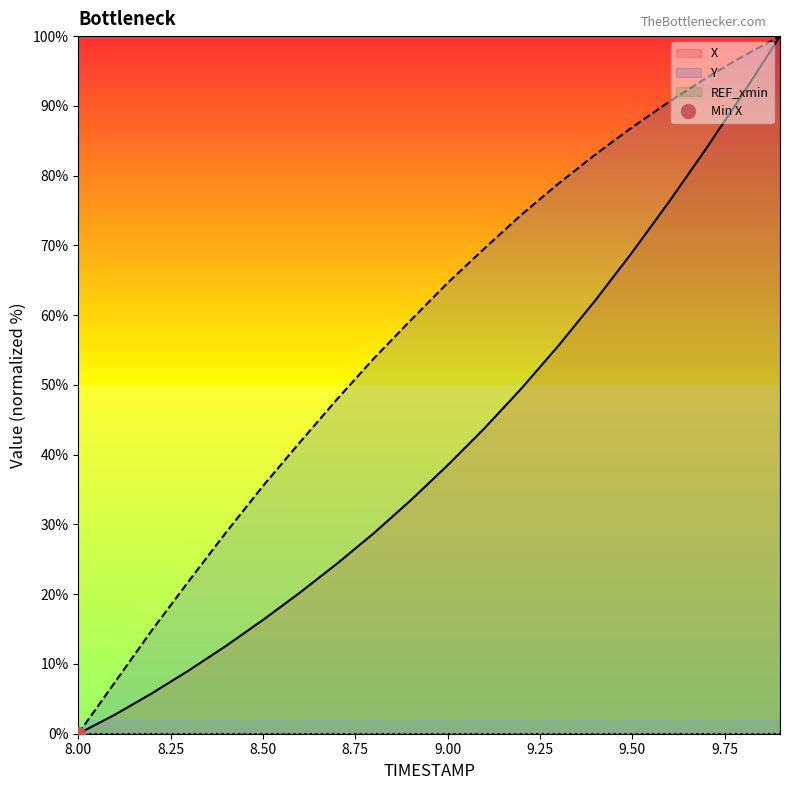

Rank the series by their maximum value, from highest to lowest.

X, Y